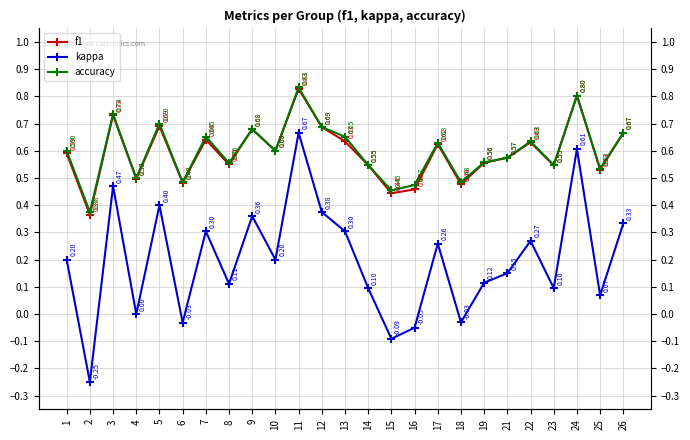

How many data points in kappa are above 0?

19